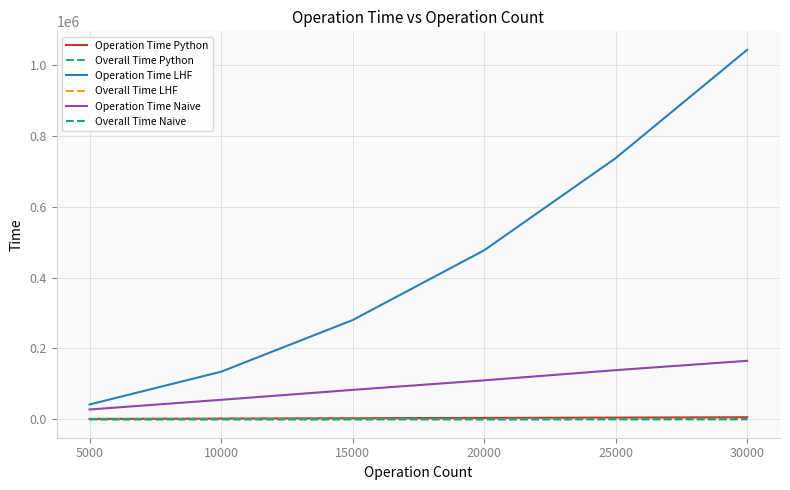

Does the chart display data point markers on the line(s)?

No